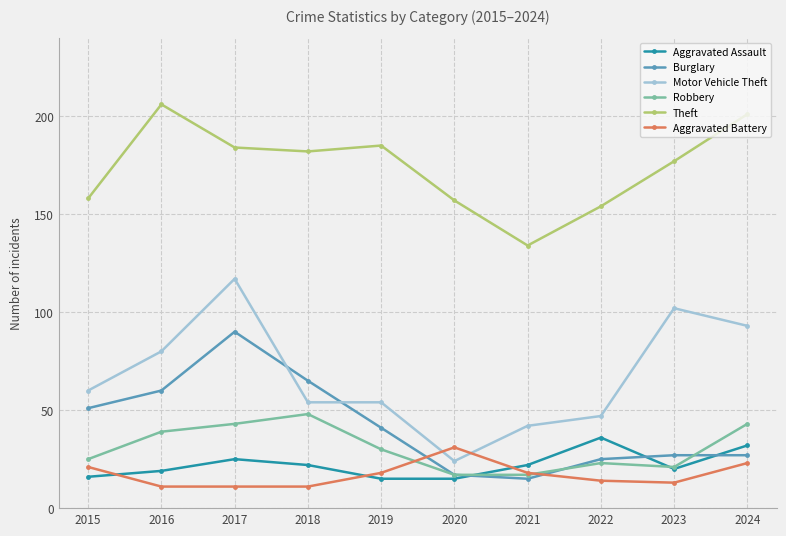

At which label does Aggravated Battery first exceed 18?

2015